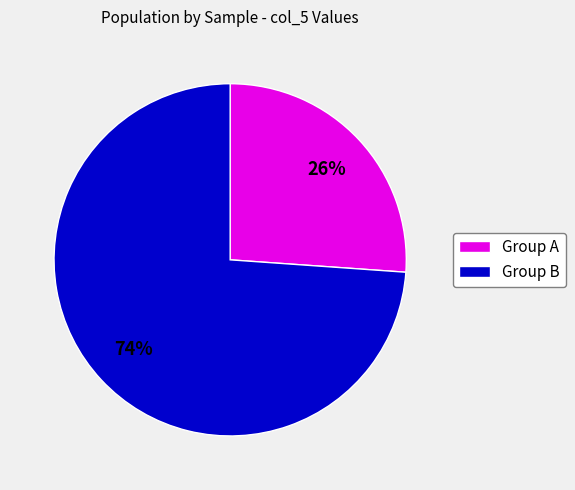

Is there any slice that represents more than half of the pie?

Yes